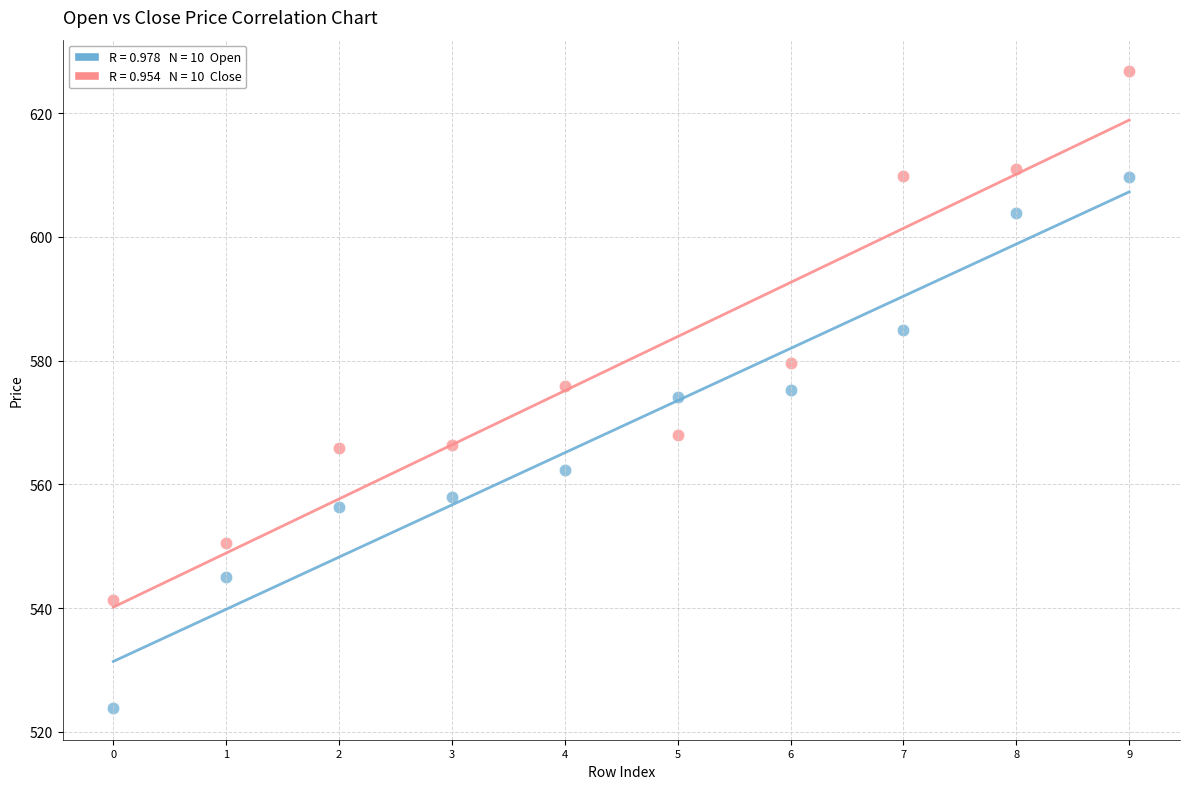

Across all data points, what is the range of Y values (max minus min)?

102.9